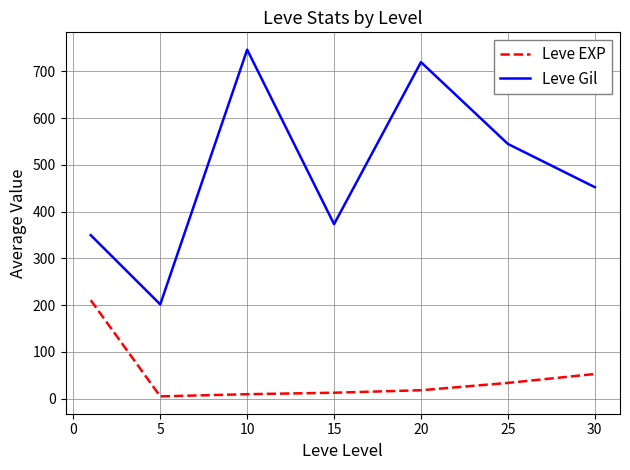

Which series has the largest total across all categories?

Leve Gil